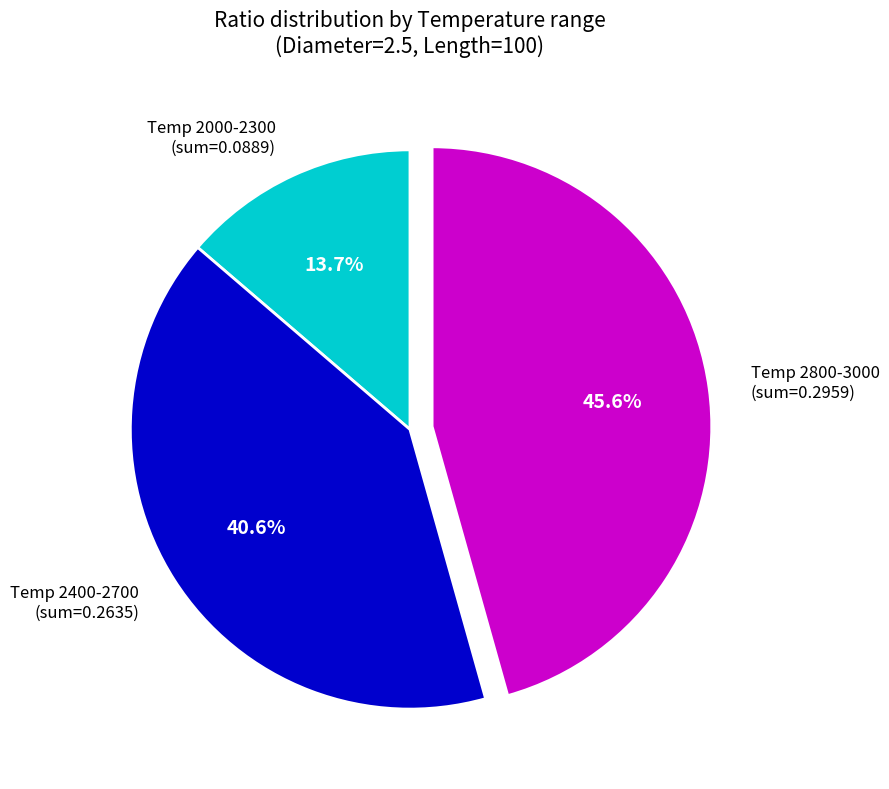

Which slice is the smallest?

Temp 2000-2300 (sum=0.0889)